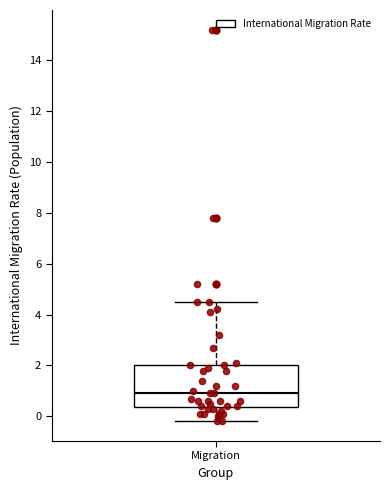

Read this box plot against the y-axis: the position of the median line, the range covered by the box, and the ends of both whiskers. The values are not printed on the chart, so give them approximately, as read against the axis.

median 1.0, box 0.4 to 2.0, whiskers -0.2 to 4.6